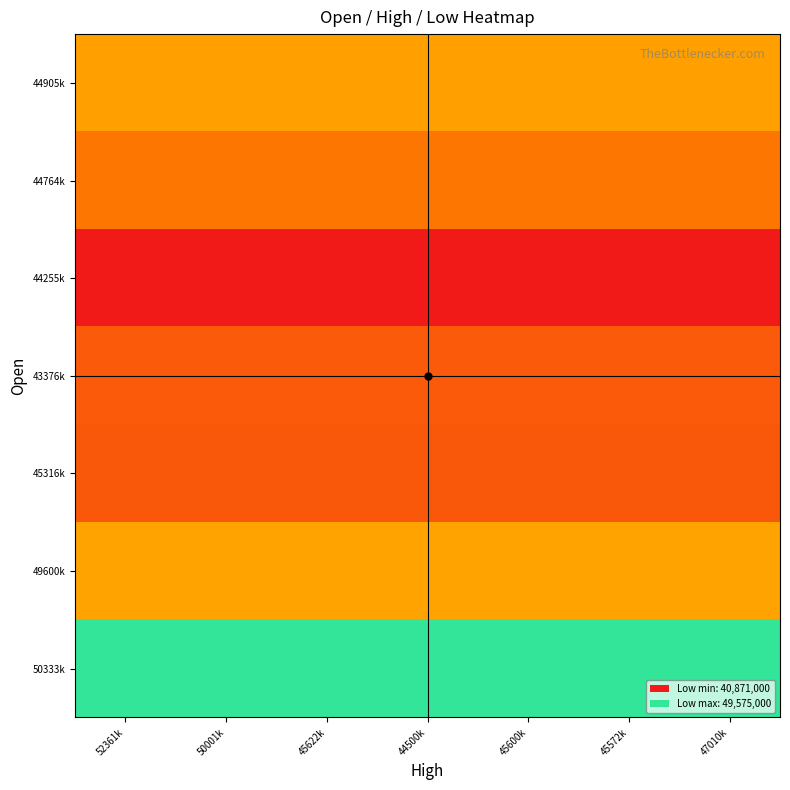

Which has a higher value, 44500k or 50001k?

44500k